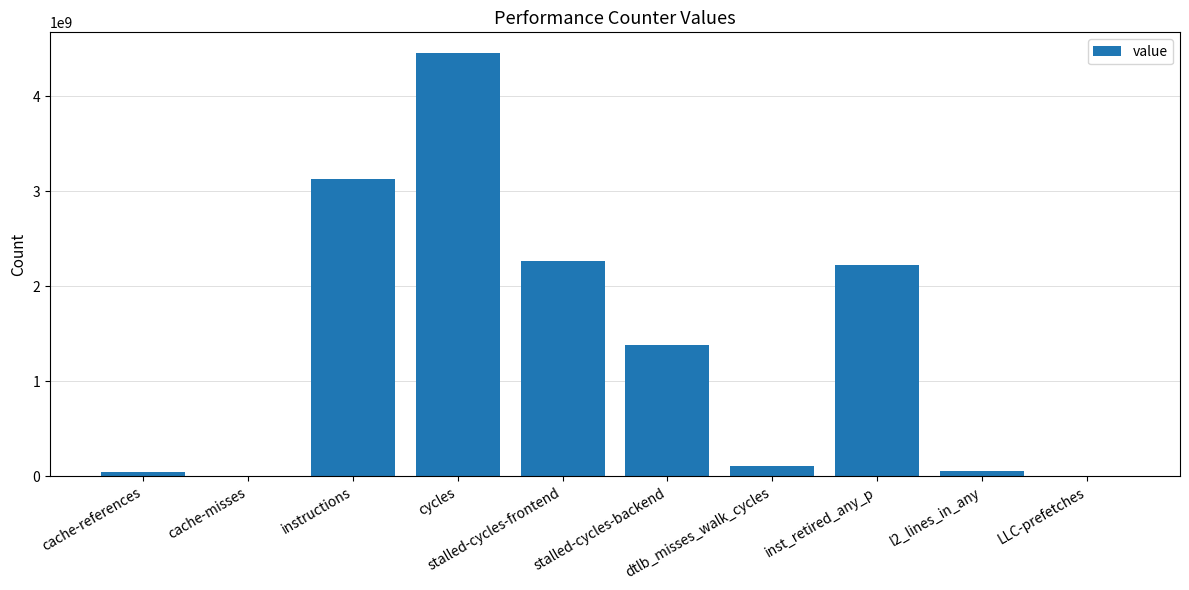

What is the maximum value shown in the chart?

4447572903